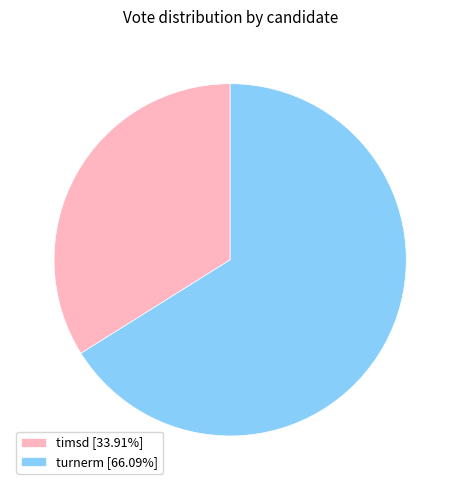

Count the number of slices in the pie.

2